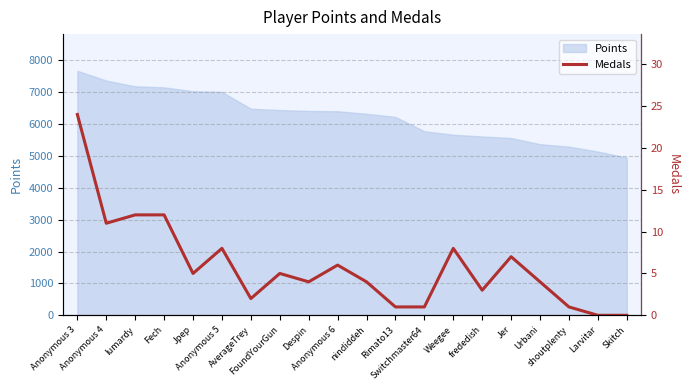

Rank the categories by value from lowest to highest.

Larvitar, Skitch, Rimato13, Switchmaster64, shoutplenty, AverageTrey, frededish, Despin, nindiddeh, Urbani, Jpep, FoundYourGun, Anonymous 6, Jer, Anonymous 5, Weegee, Anonymous 4, lumardy, Fech, Anonymous 3